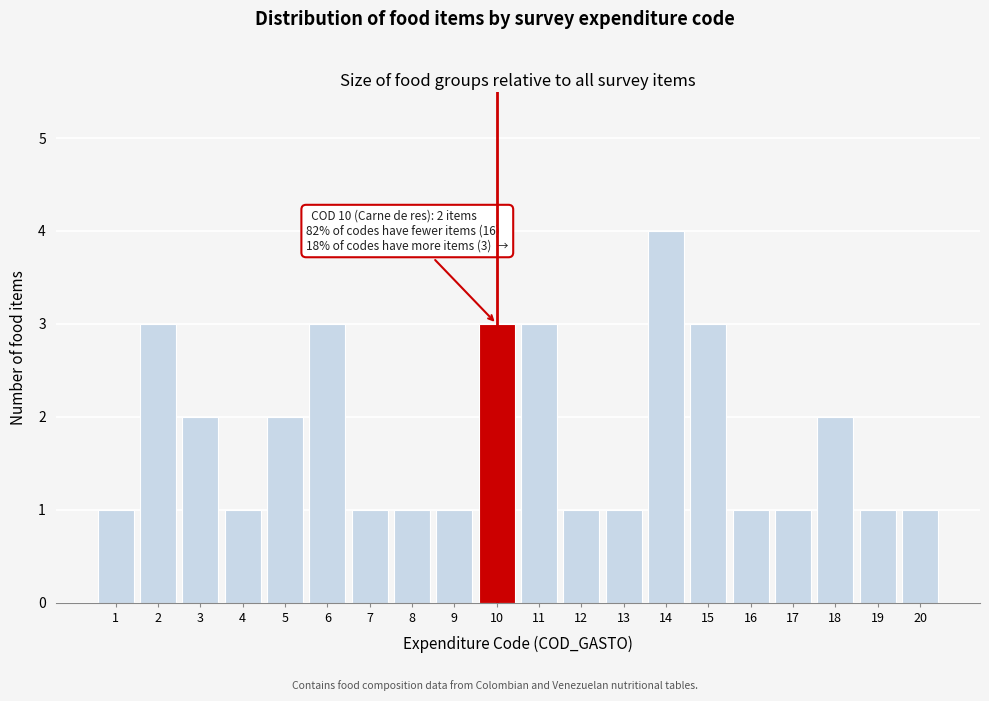

Reading left to right, transcribe all the data shown in this chart.

1	3	2	1	2	3	1	1	1	3	3	1	1	4	3	1	1	2	1	1